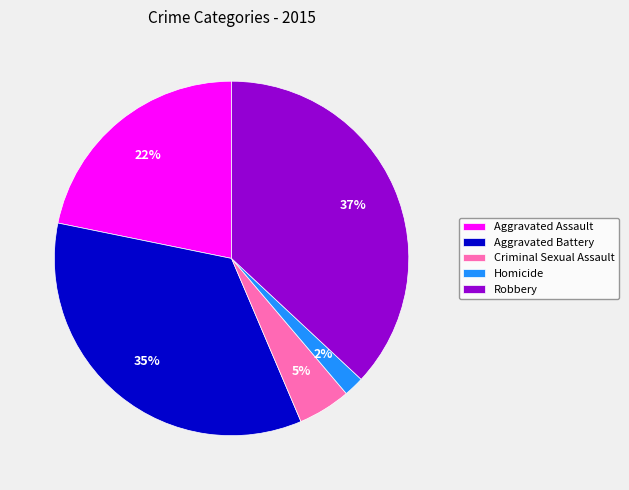

Is it true that Criminal Sexual Assault is 5% of the pie?

True